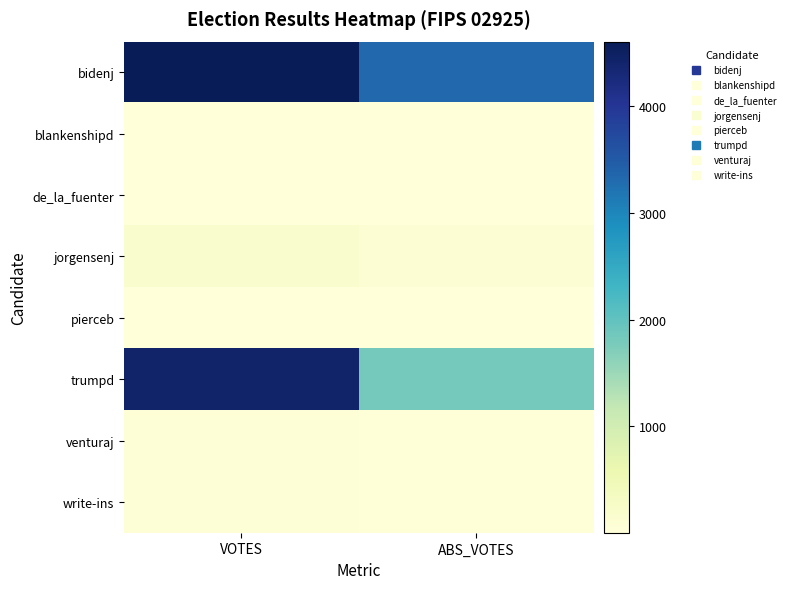

What is the total value across all series at ABS_VOTES?

5360